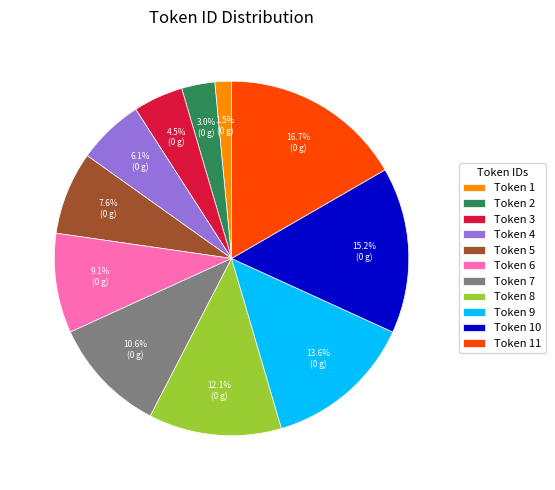

What is the smallest slice in the pie chart?

Token 1